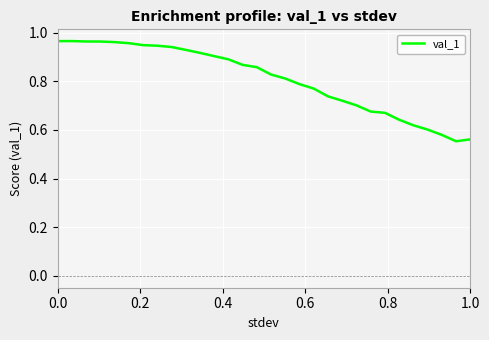

What is the average value?

0.8